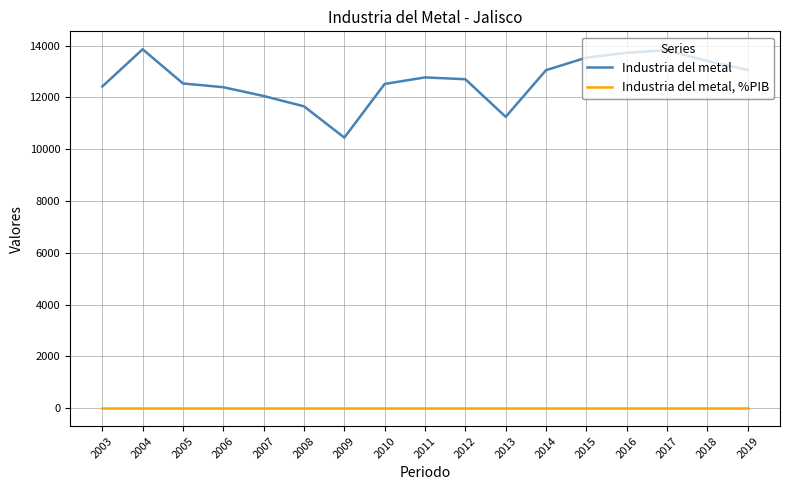

What is the maximum value for Industria del metal?

13855.0